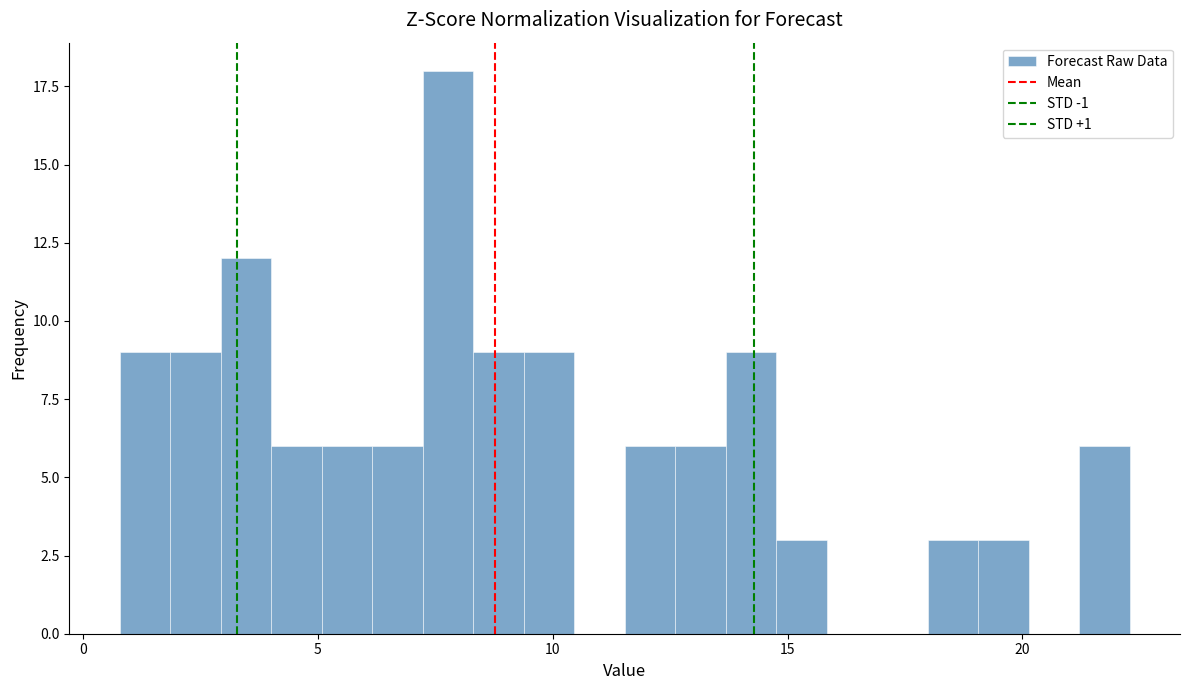

Around what value on the x-axis is the tallest bar? Give the approximate position of its centre, as read against the axis.

8.0